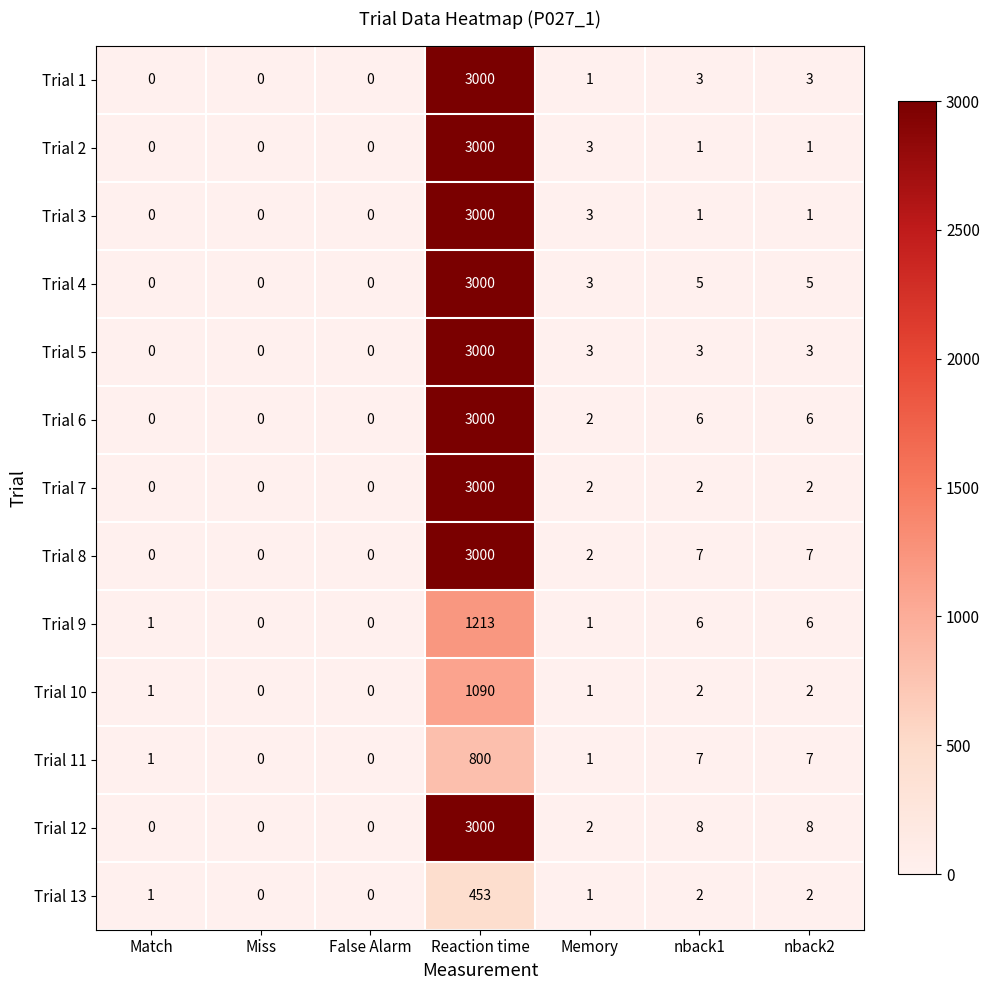

What is the average value of the Trial 2 series?

429